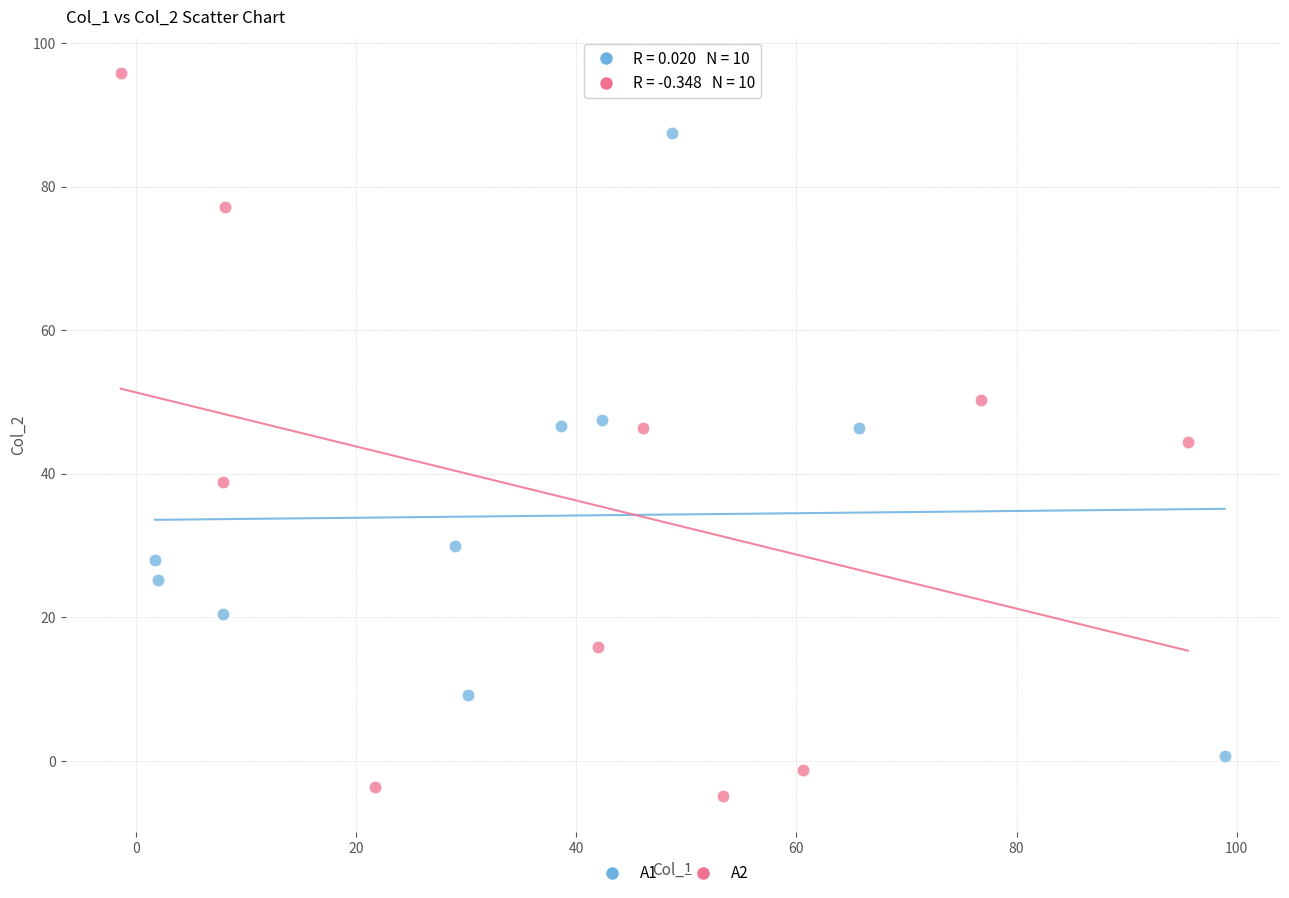

Which series contains the lowest Y value?

A2